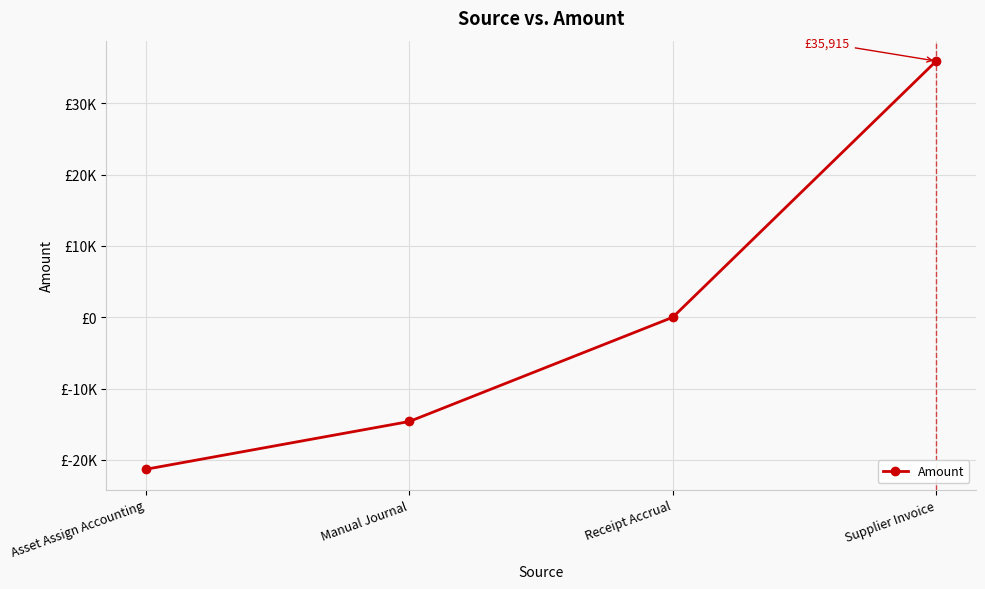

What is the sum of the values at Supplier Invoice and Asset Assign Accounting?

14609.4